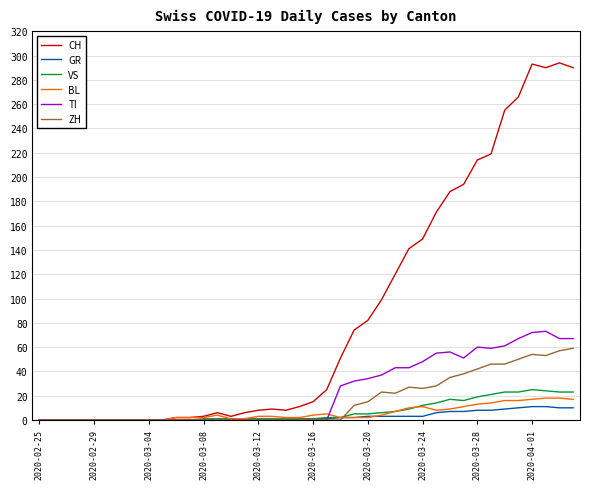

What is the maximum value shown in the chart?

294